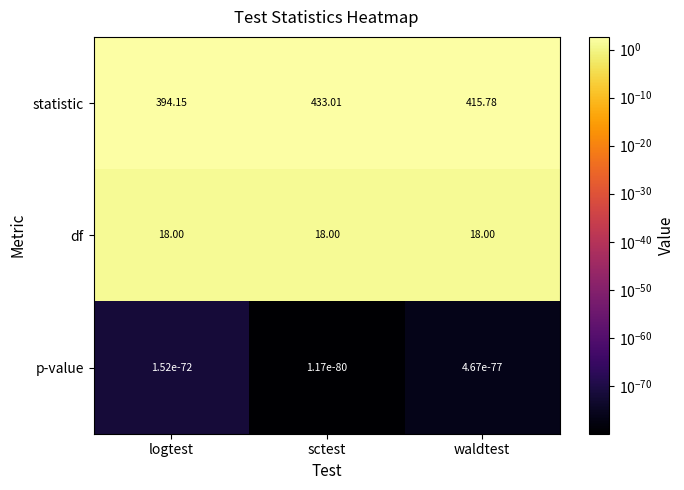

What is the spread (max minus min) of values at sctest?

433.0